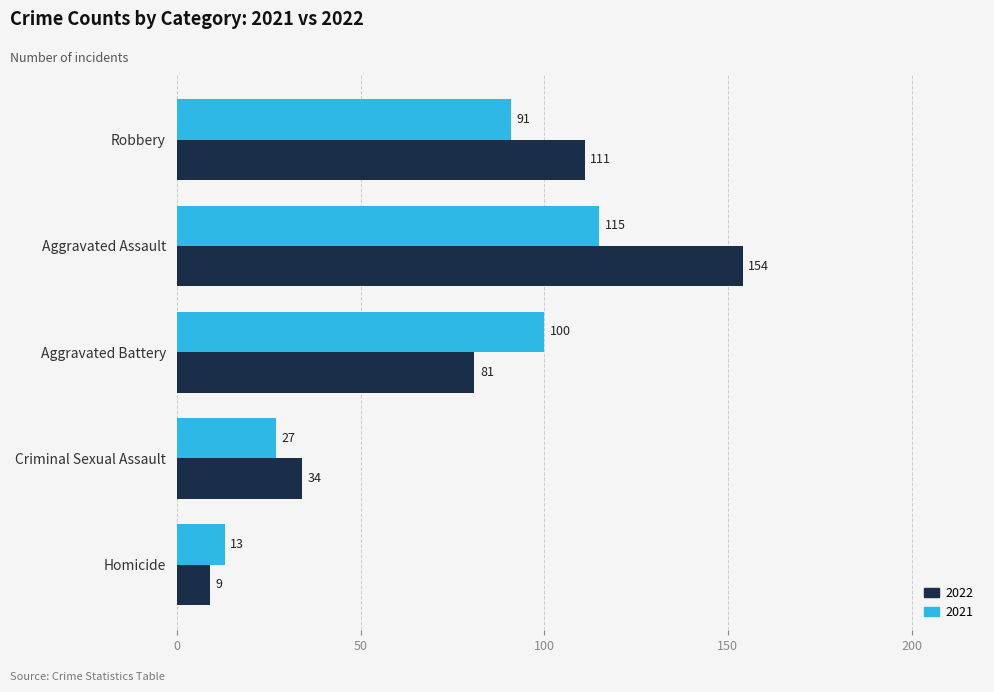

Is it true that 2022 equals 111 at Robbery?

True